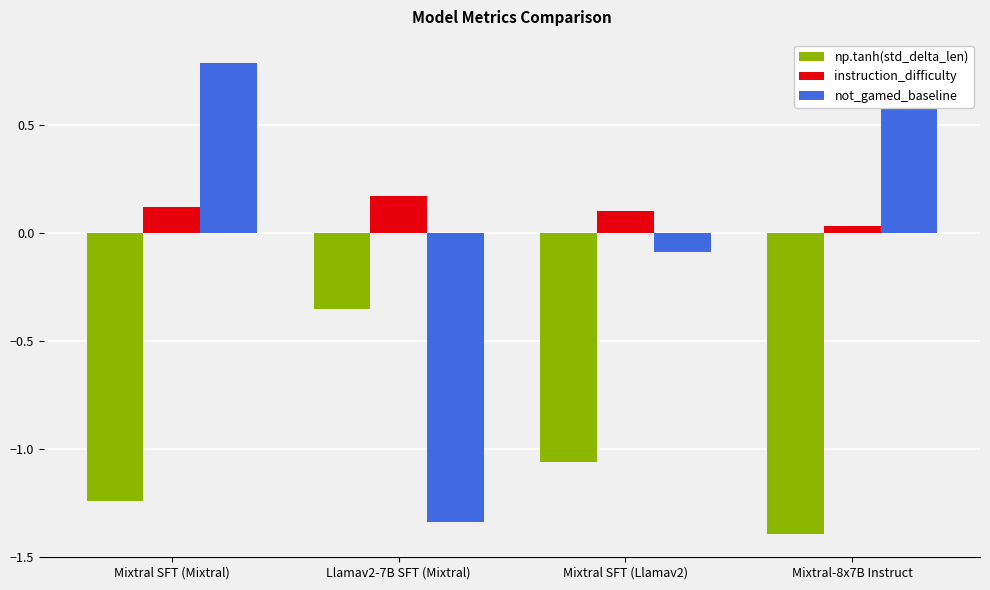

How many values in the not_gamed_baseline series are below 0?

2